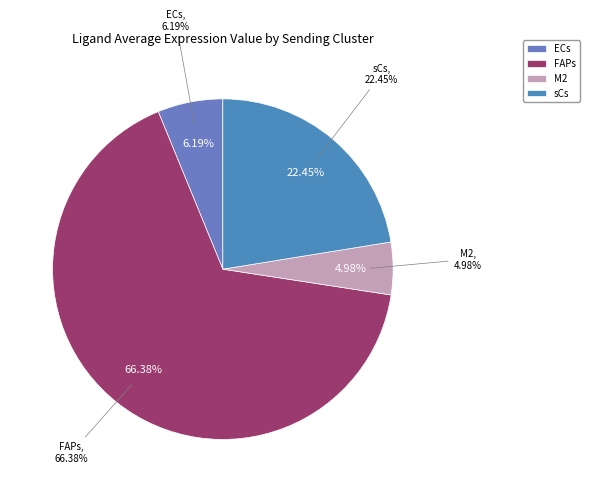

Which slice is the smallest?

M2